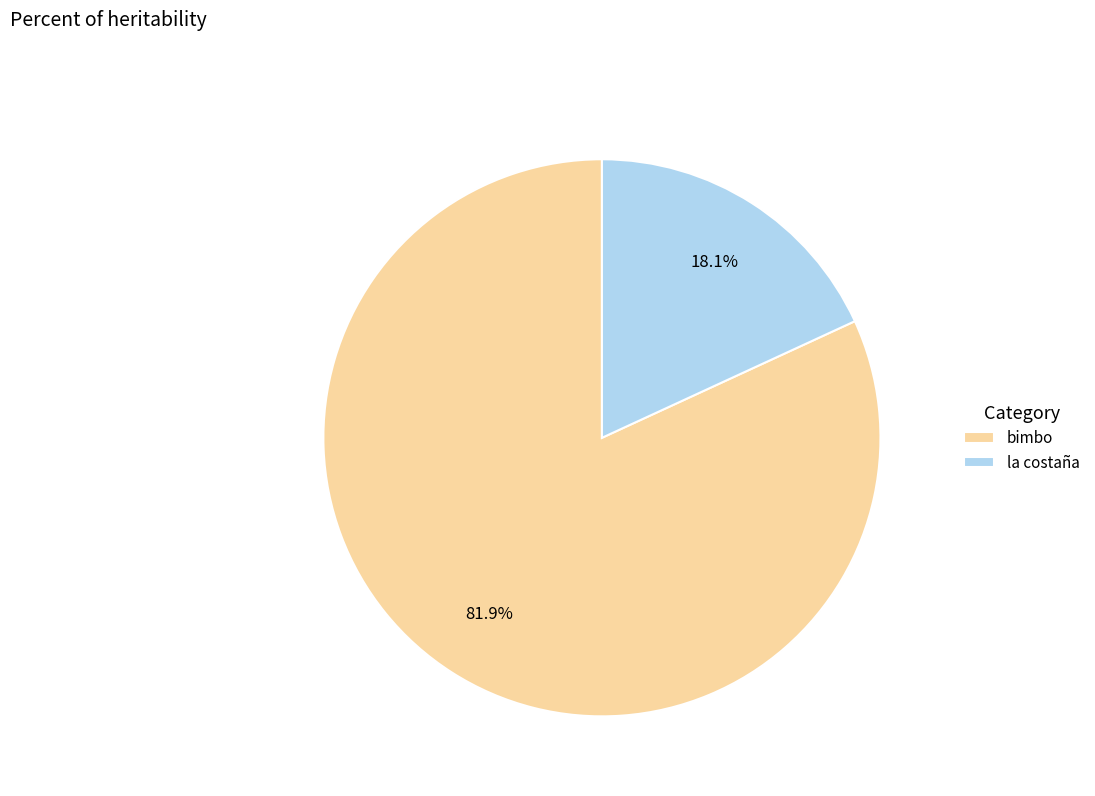

Combined, do la costaña and bimbo account for over 50%?

Yes